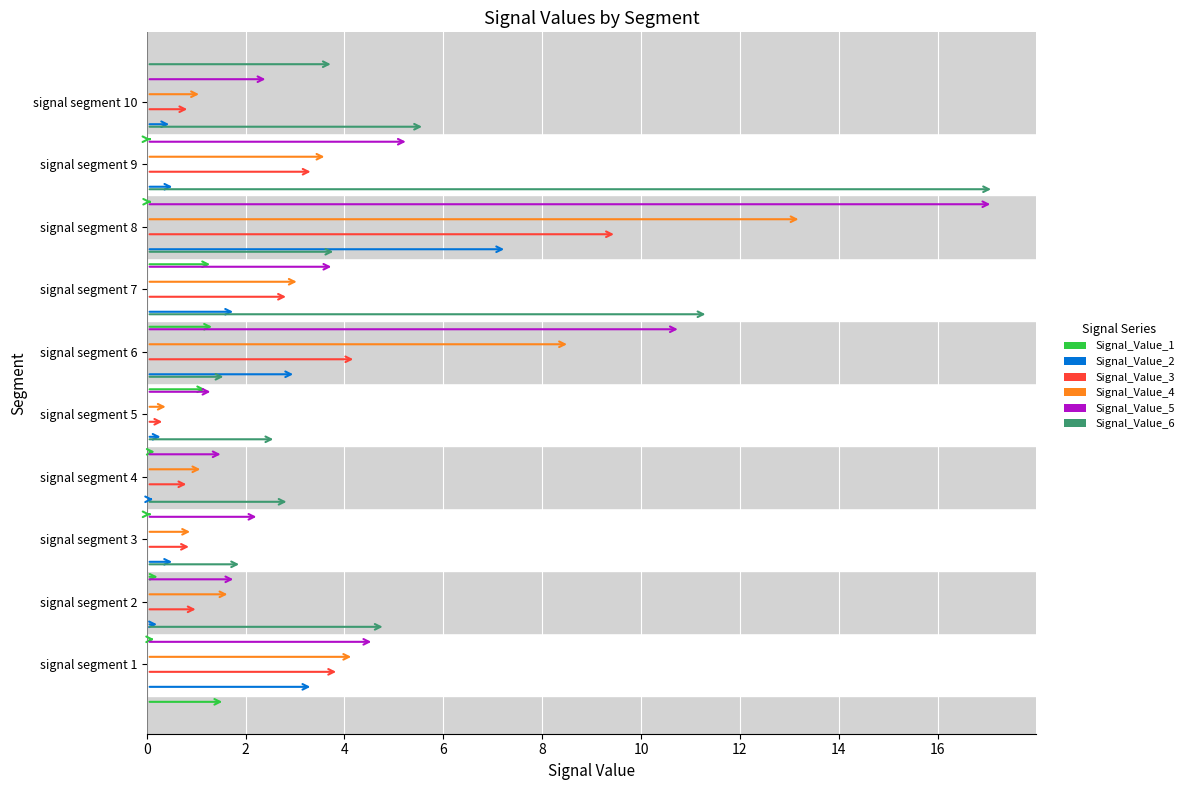

Reading left to right, transcribe all the data shown in this chart.

Signal_Value_1: 1.6	0.2	0.3	0.1	0.2	1.2	1.4	1.3	0.1	0.1
Signal_Value_2: 3.4	0.3	0.6	0.2	0.3	3.0	1.8	7.3	0.6	0.5
Signal_Value_3: 3.9	1.0	0.9	0.9	0.4	4.2	2.9	9.5	3.4	0.9
Signal_Value_4: 4.2	1.7	0.9	1.1	0.4	8.6	3.1	13.2	3.7	1.1
Signal_Value_5: 4.6	1.8	2.3	1.6	1.3	10.8	3.8	17.1	5.3	2.5
Signal_Value_6: 4.8	1.9	2.9	2.6	1.6	11.4	3.8	17.1	5.6	3.8